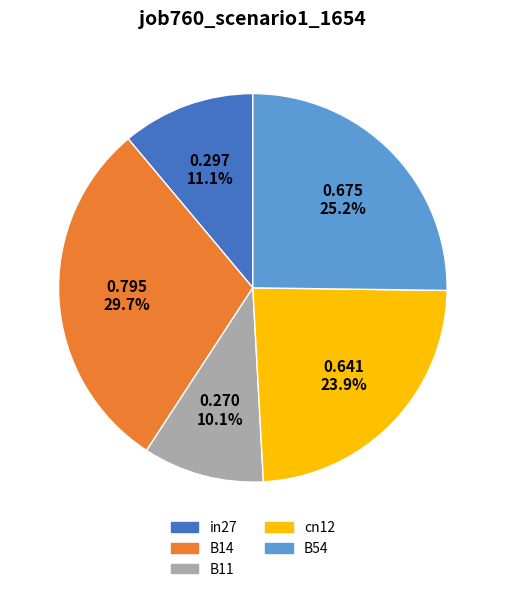

What portion of the pie excludes cn12?

76.1%